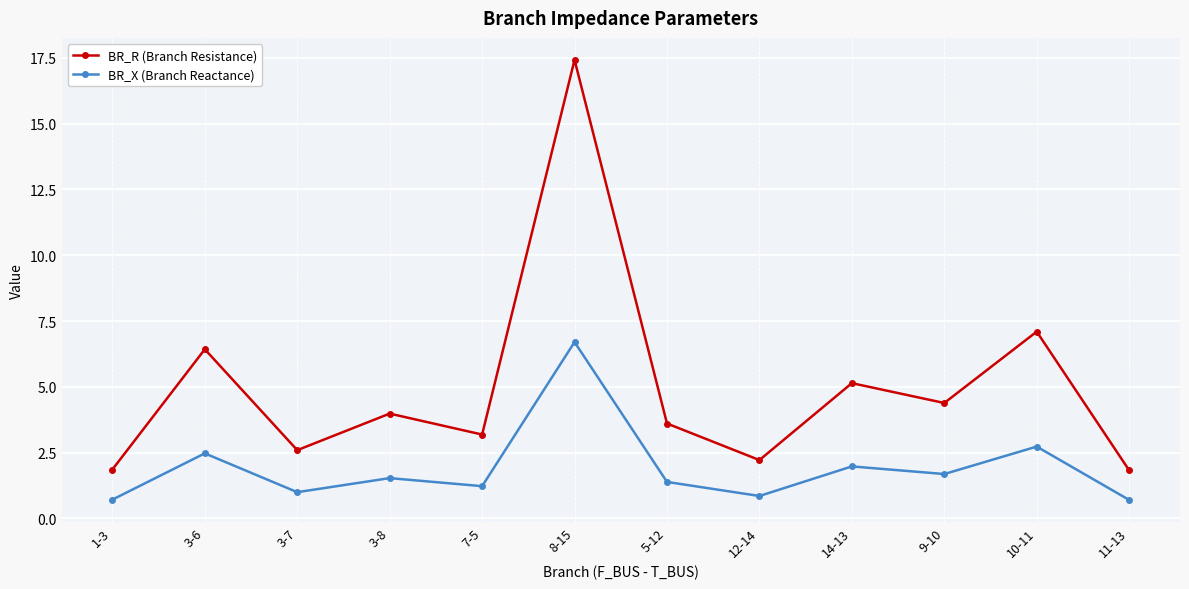

Does the chart display data point markers on the line(s)?

Yes